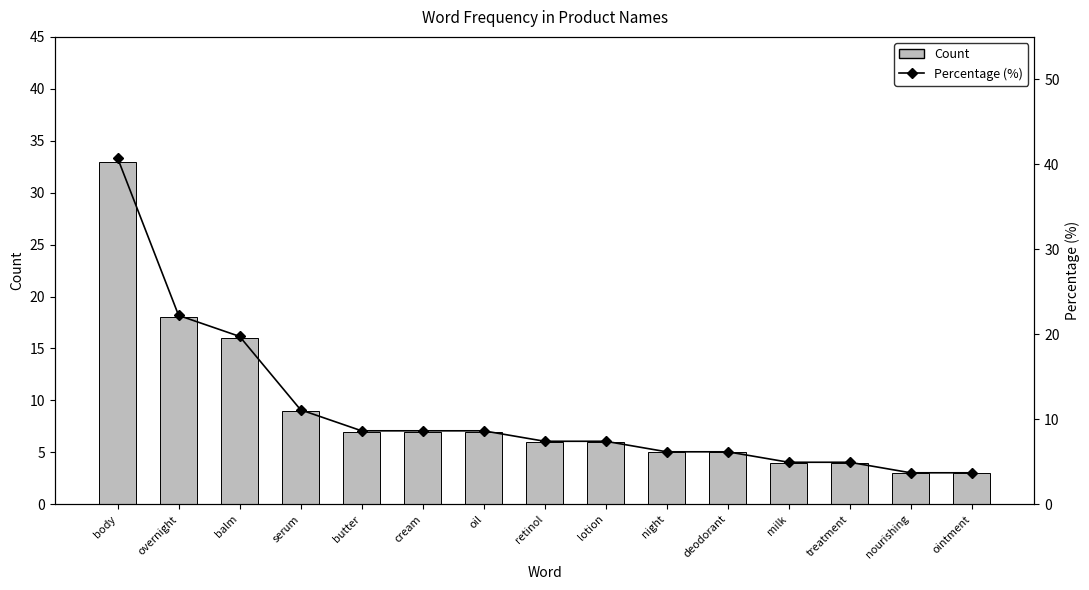

Does the chart contain any negative values?

No